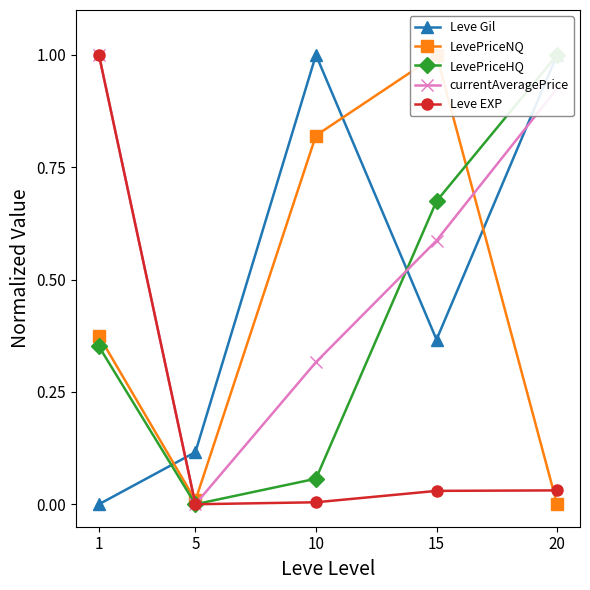

What is the difference between the maximum and minimum values in the currentAveragePrice series?

1.0